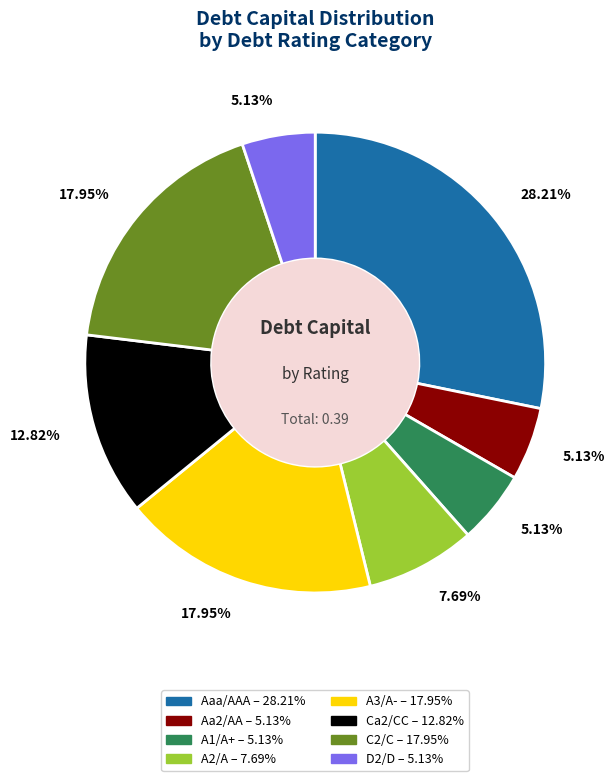

What is the largest slice in the pie chart?

Aaa/AAA